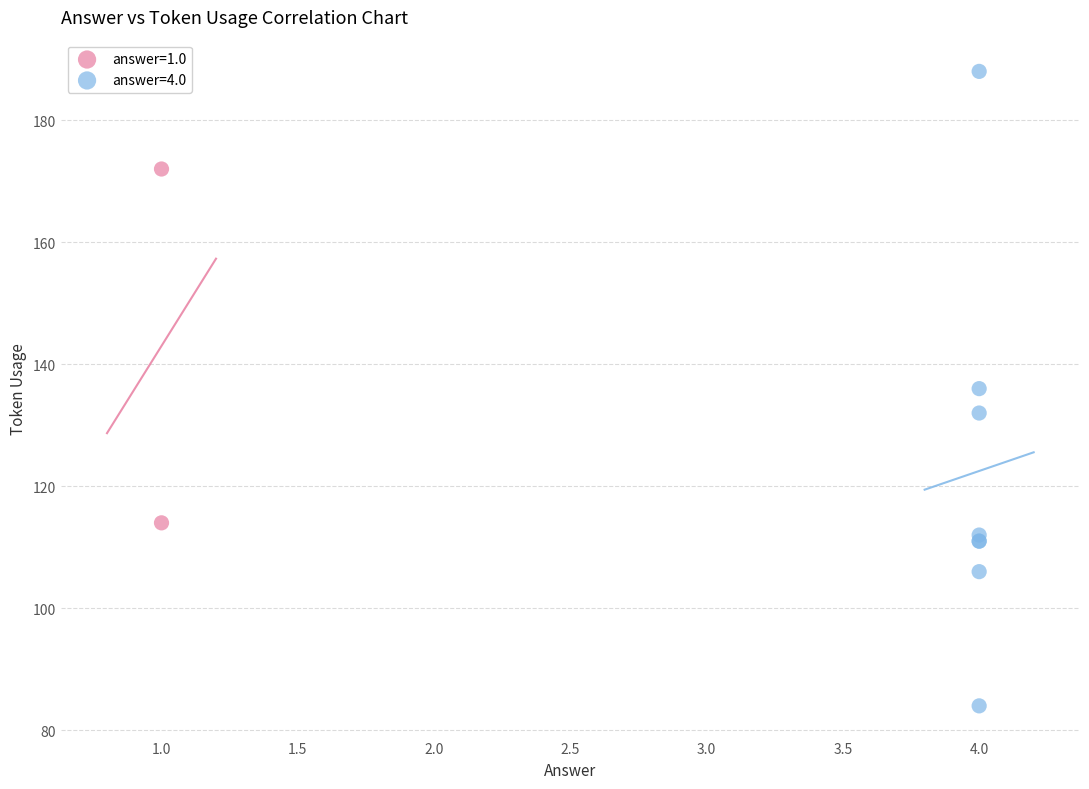

What are all the series names shown in the legend?

answer=1.0, answer=4.0